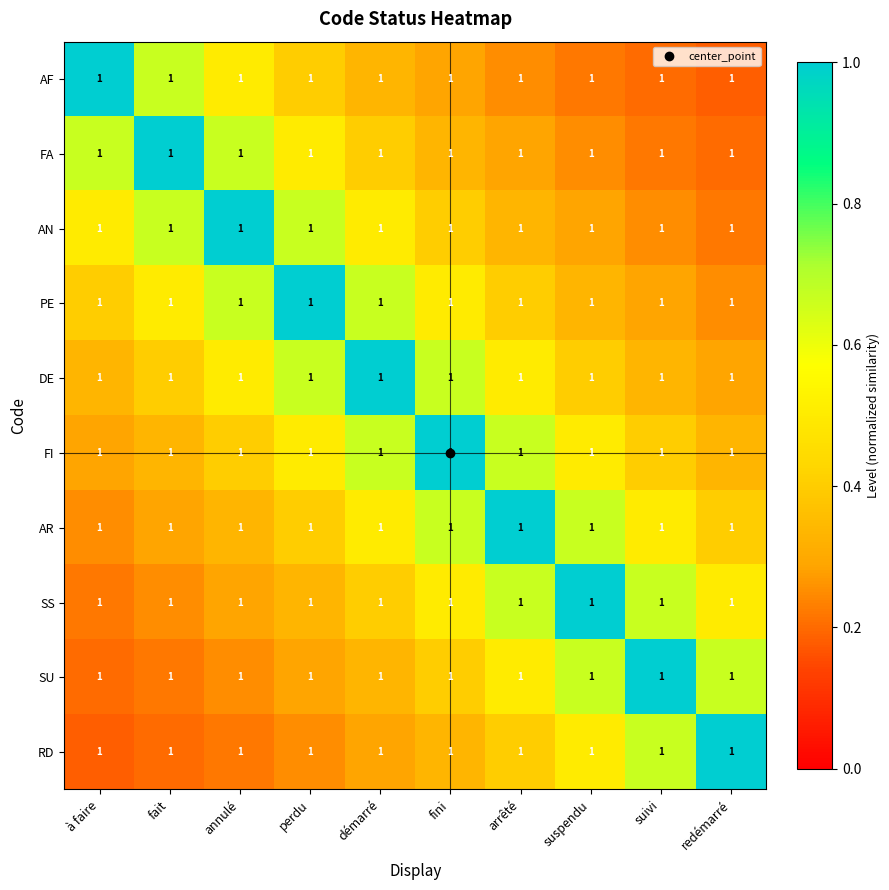

What is the total value across all series at à faire?

4.0